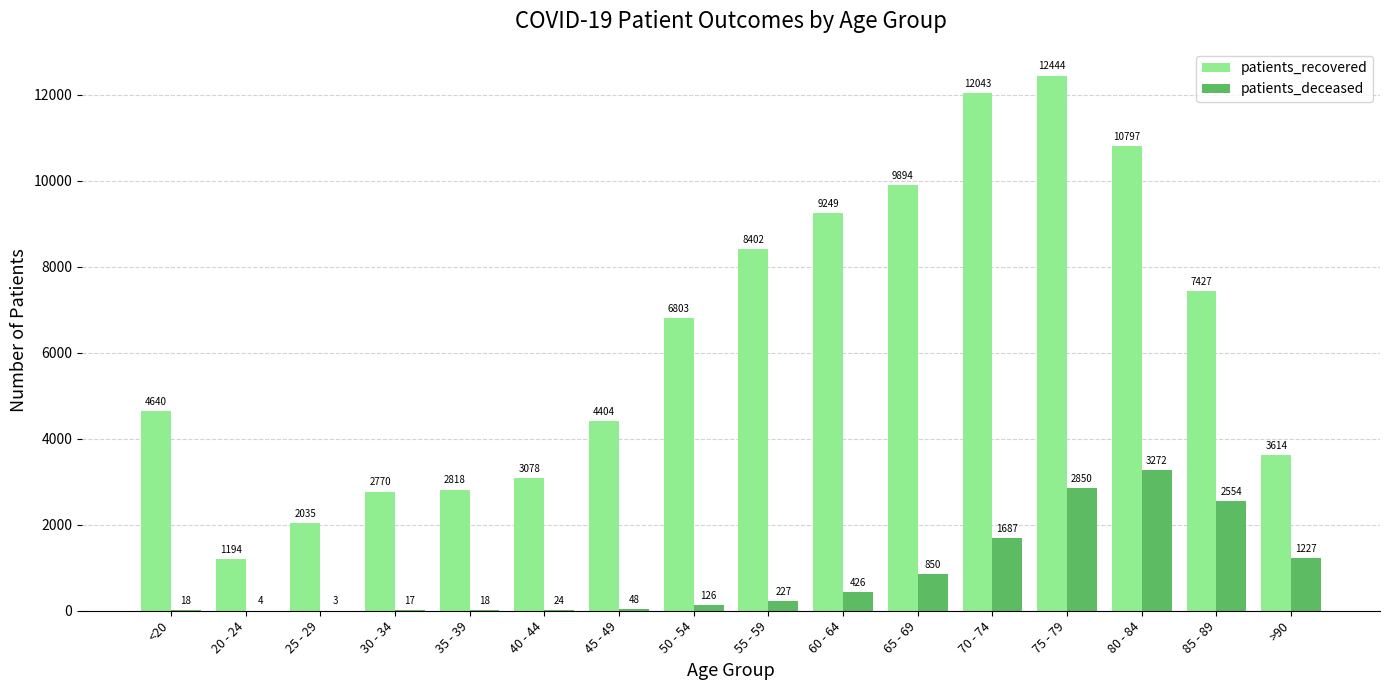

Between 60 - 64 and 85 - 89, which series saw the biggest shift?

patients_deceased